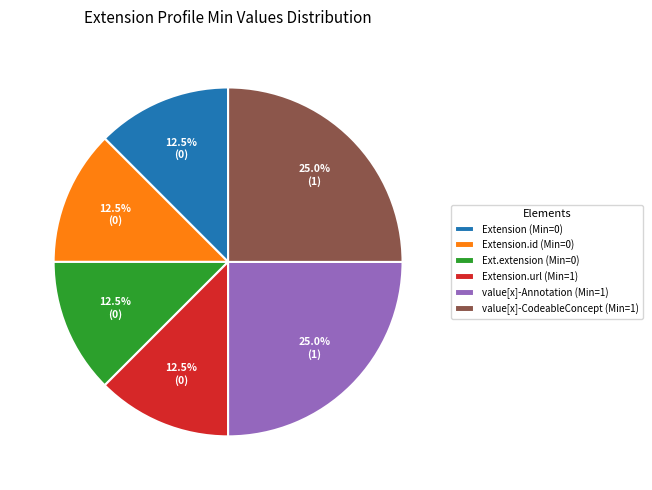

Combined, do Extension.url (Min=1) and value[x]-CodeableConcept (Min=1) account for over 50%?

No